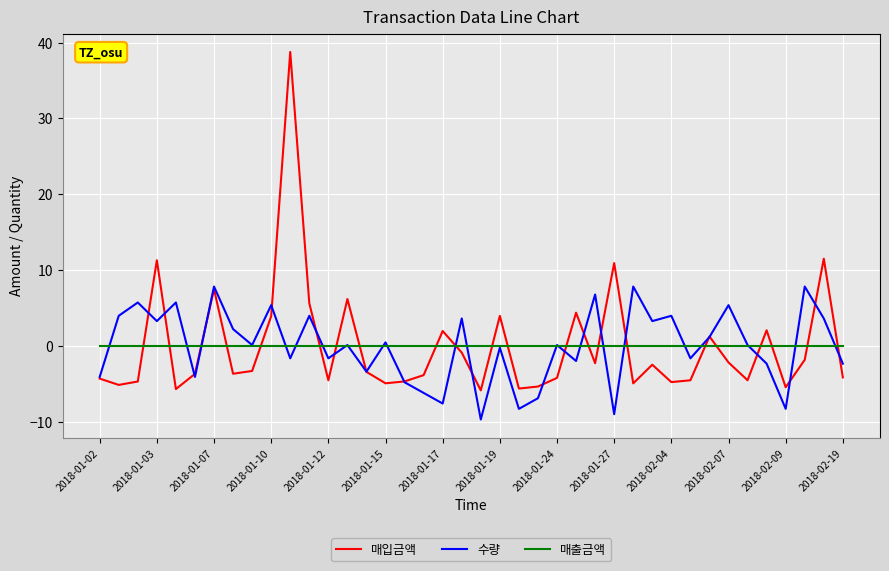

Count the number of categories in the chart.

40